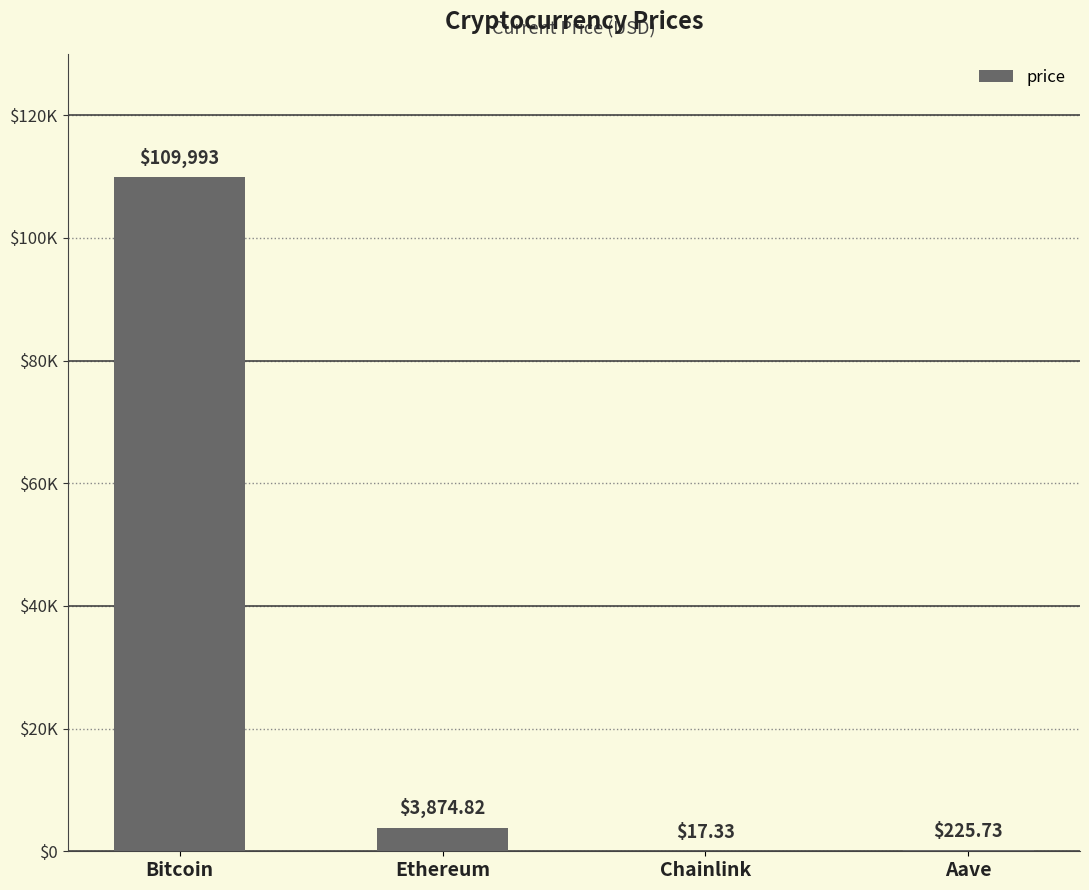

What is the sum of all values?

114110.9